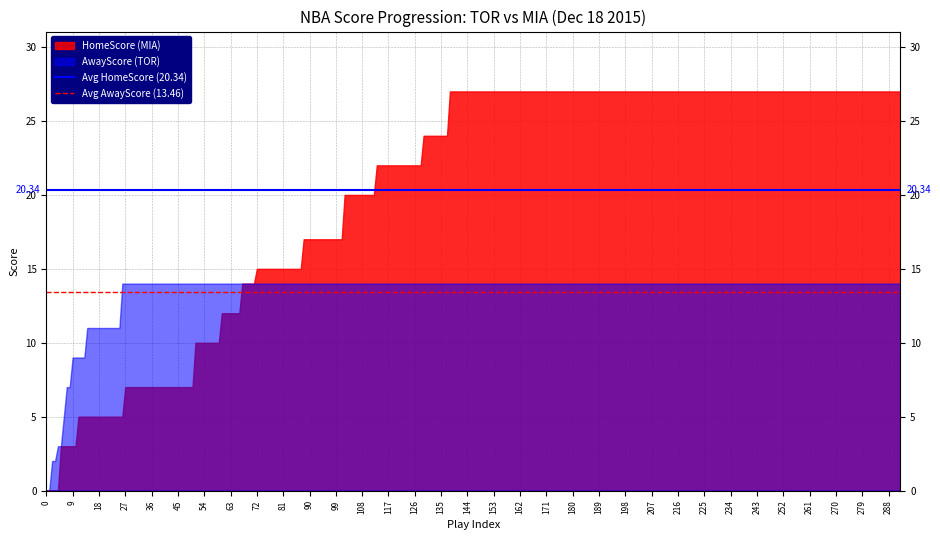

Rank the series by their maximum value, from lowest to highest.

AwayScore (TOR), HomeScore (MIA)